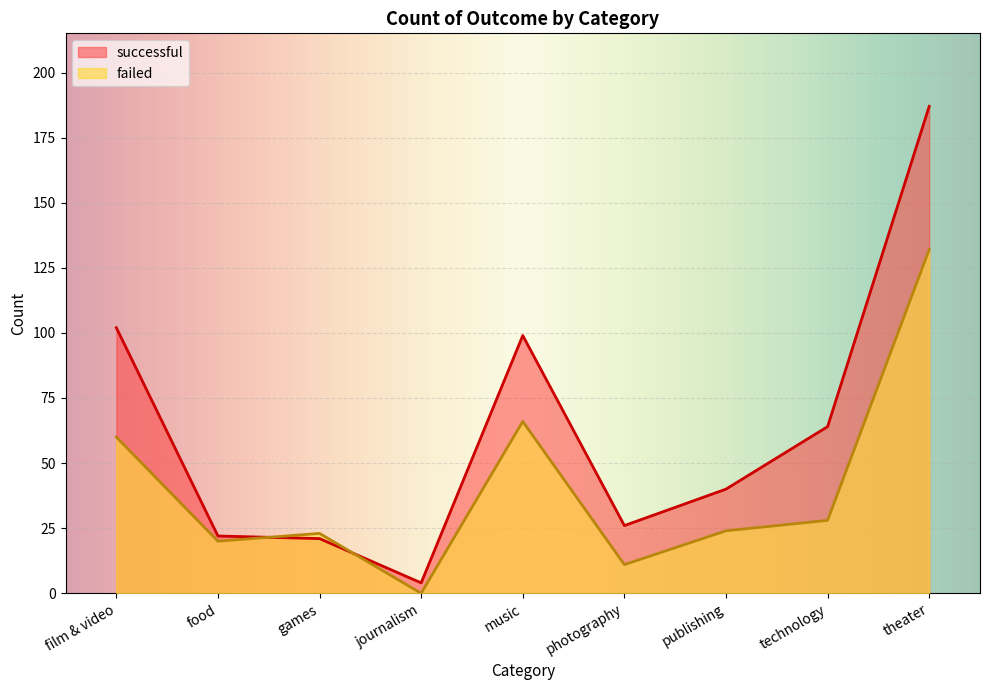

Reading left to right, extract all data points from this chart.

failed: 60	20	23	0	66	11	24	28	132
successful: 102	22	21	4	99	26	40	64	187